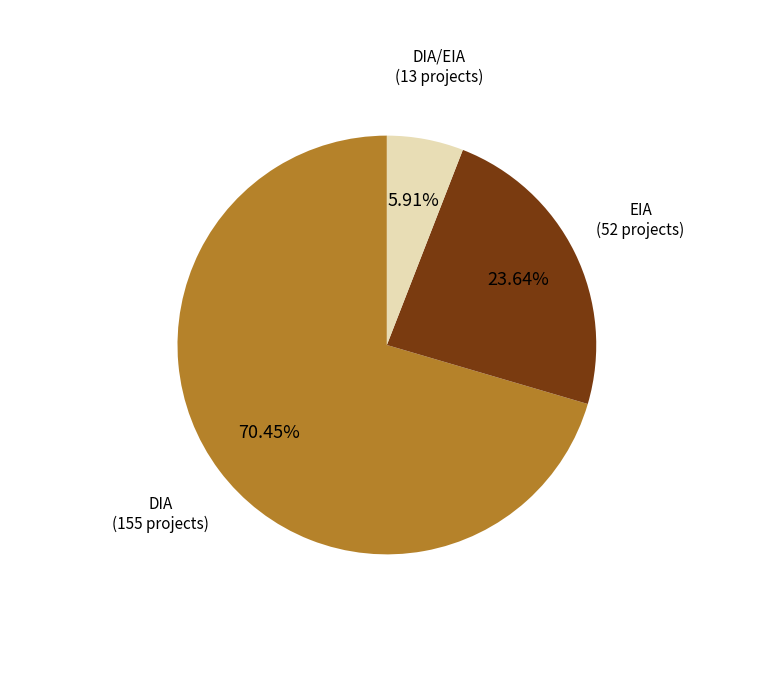

Is there a majority slice in this chart?

Yes